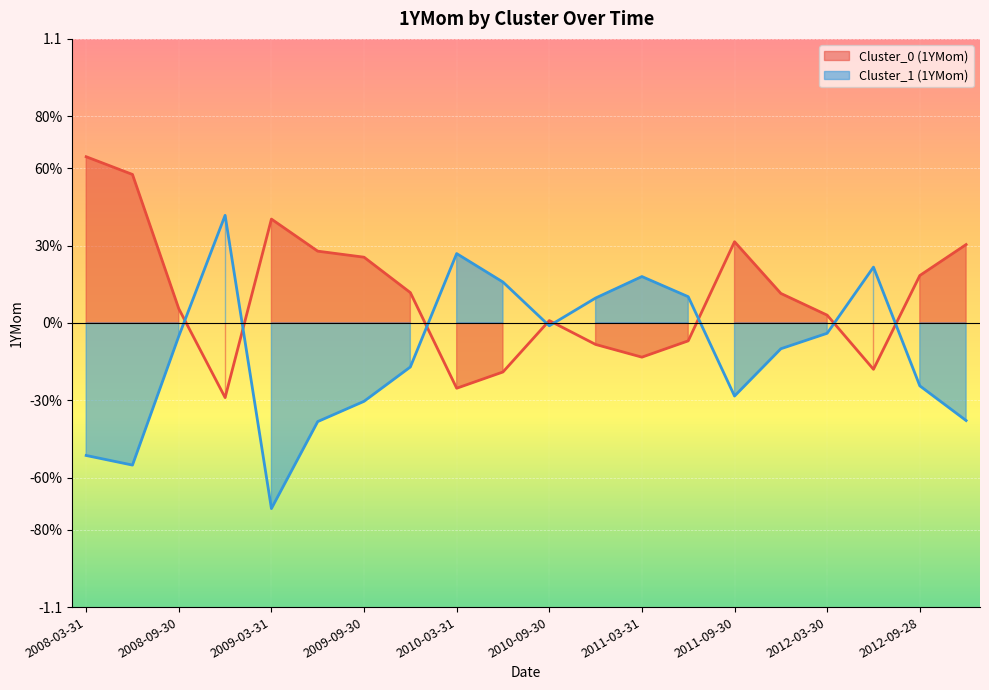

At which label does Cluster_0 (1YMom) first exceed 0?

2008-03-31